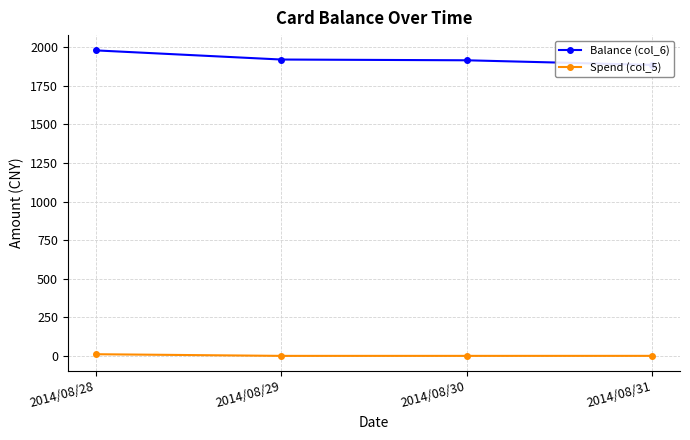

What value does the Balance (col_6) series have at 2014/08/31?

1884.2